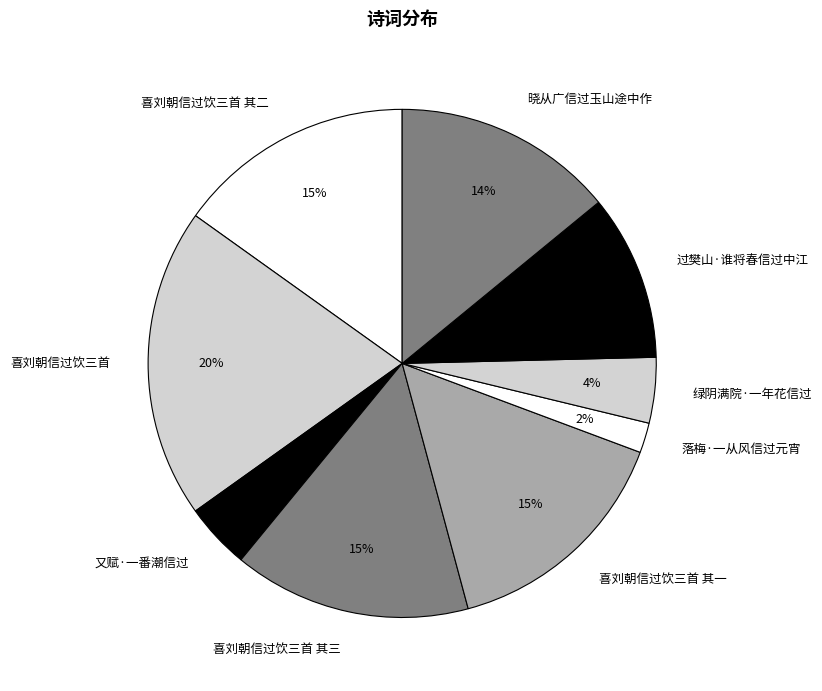

Count the number of slices in the pie.

9